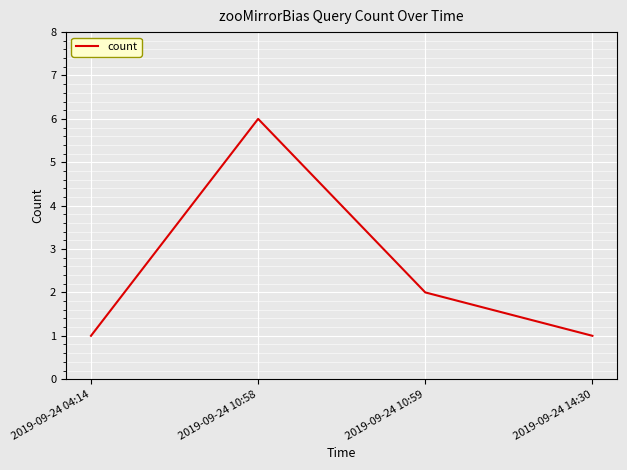

Which label corresponds to the largest value in the chart?

2019-09-24 10:58